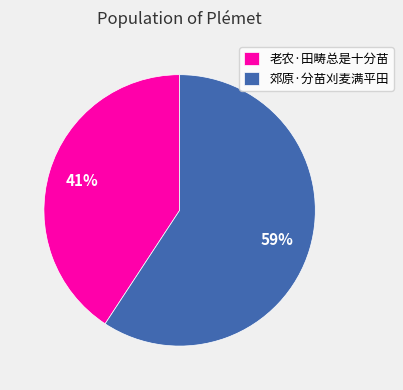

Is the sum of 老农·田畴总是十分苗 and 郊原·分苗刈麦满平田 greater than half?

Yes